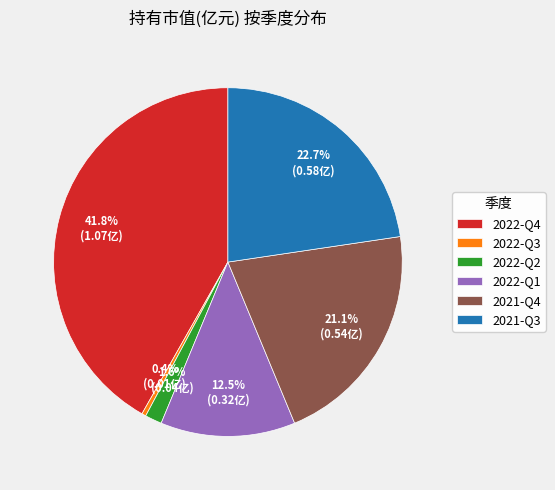

What percentage is the 2022-Q4 slice, to the nearest percent?

42%